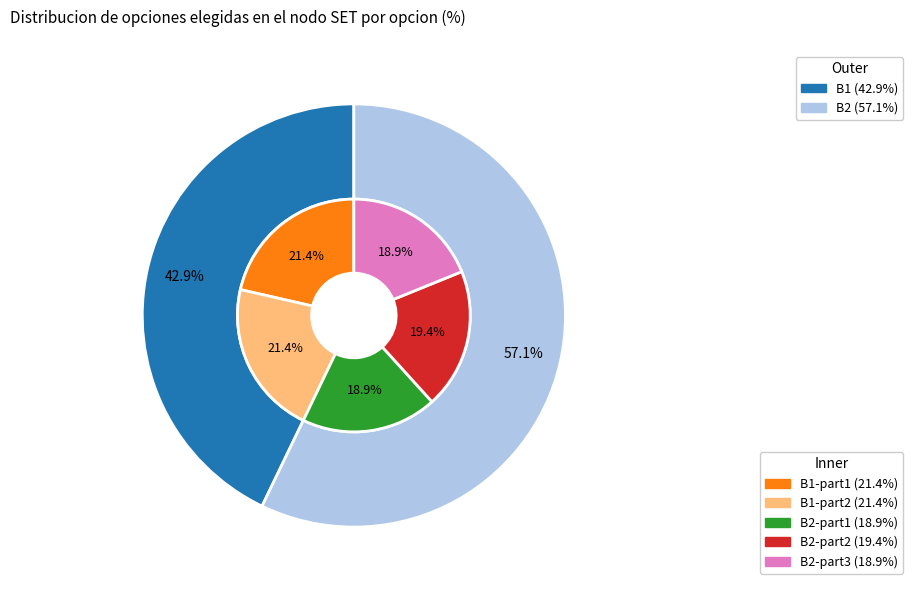

Count the number of slices in the pie.

2